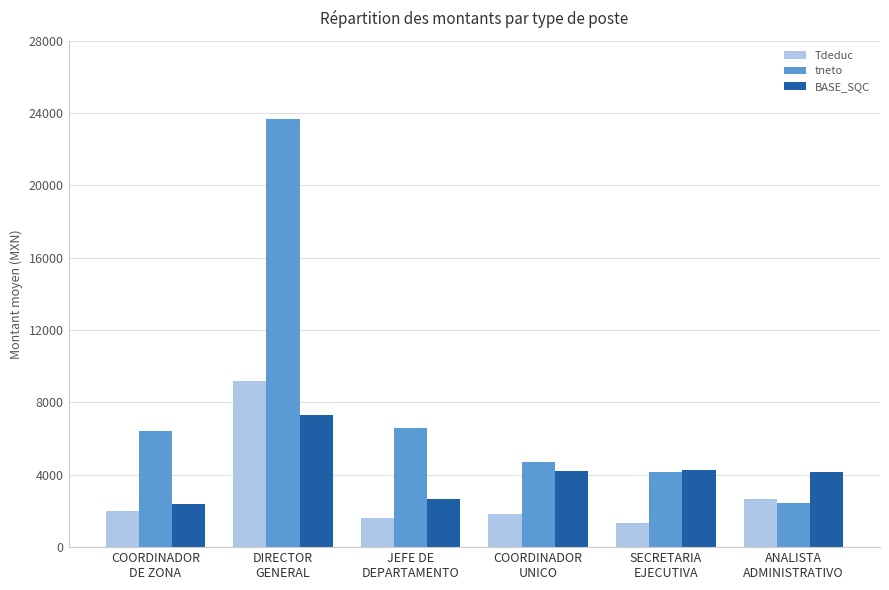

Which category has the lowest value across all series?

SECRETARIA
EJECUTIVA